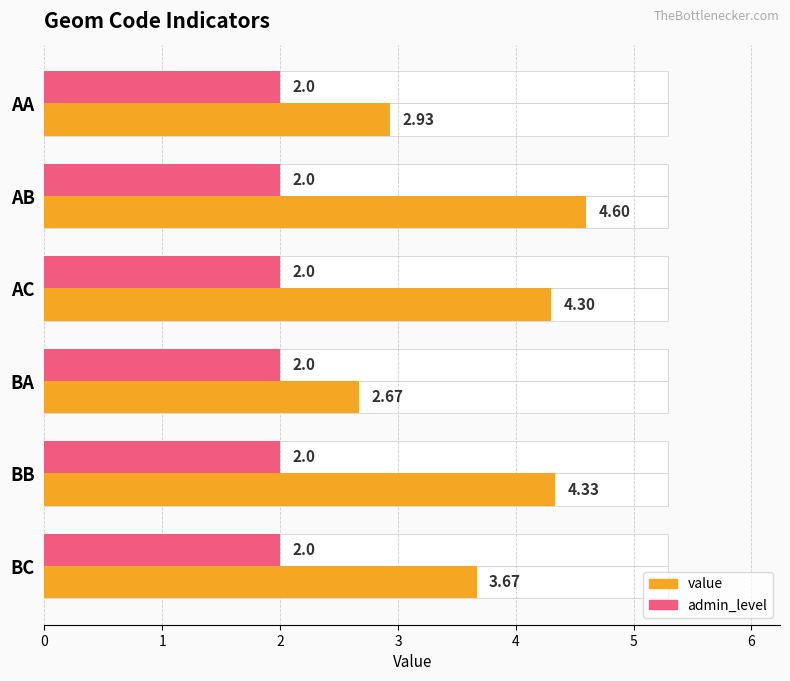

List the labels in order of admin_level value, smallest first.

0, 1, 2, 3, 4, 5